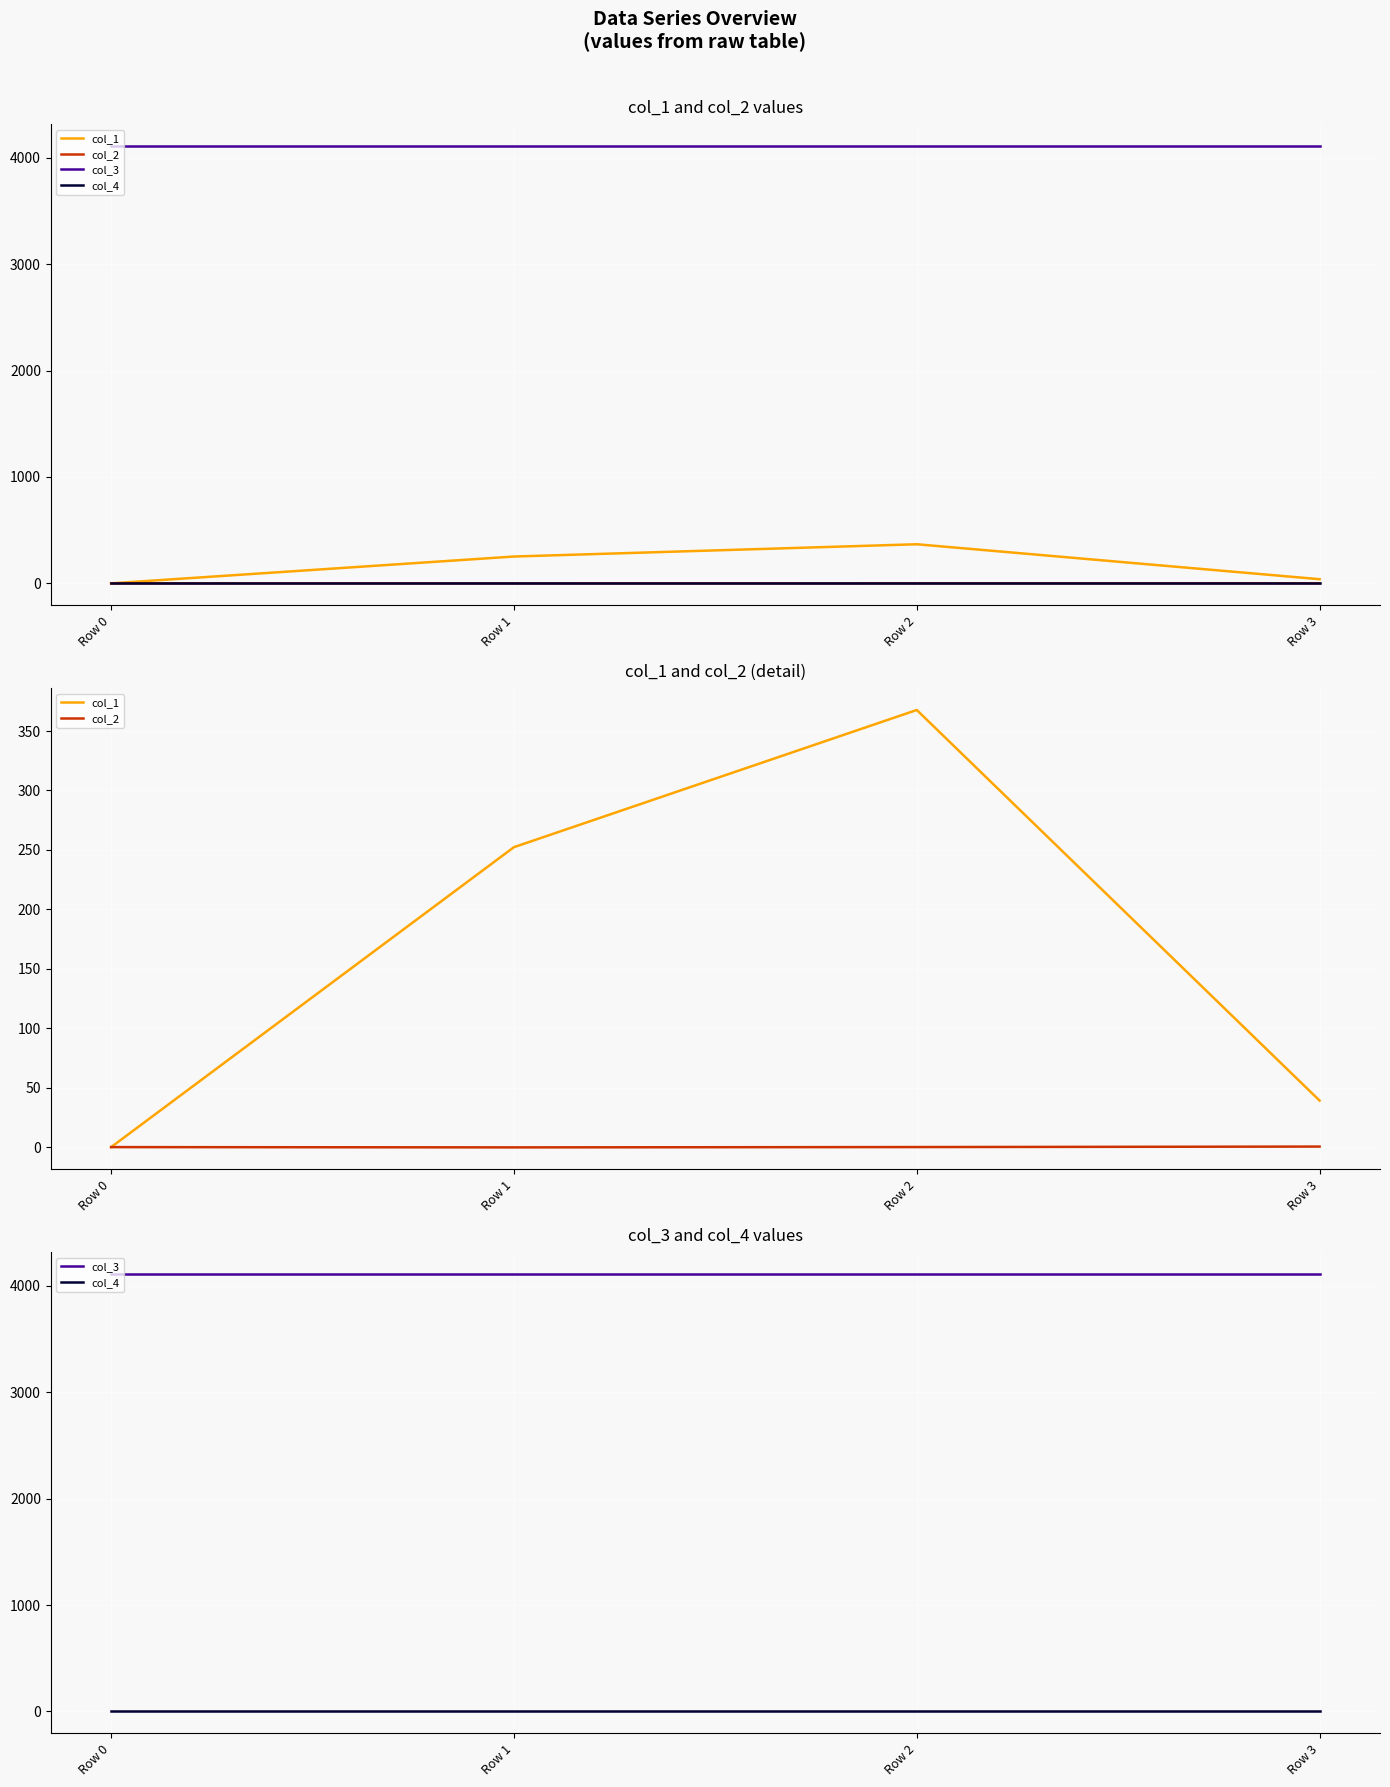

Which series has the largest total across all categories?

col_3